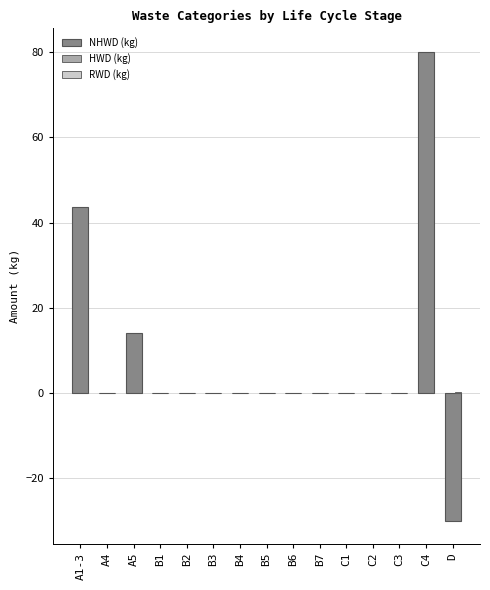

At which category is the sum across all series the highest?

C4